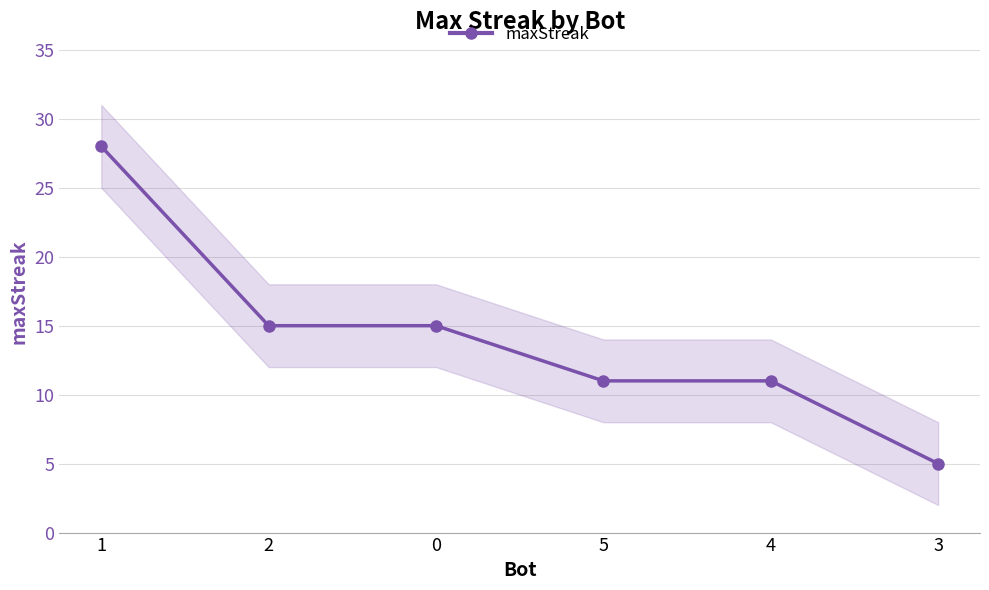

What is the difference between the maximum and minimum values?

23